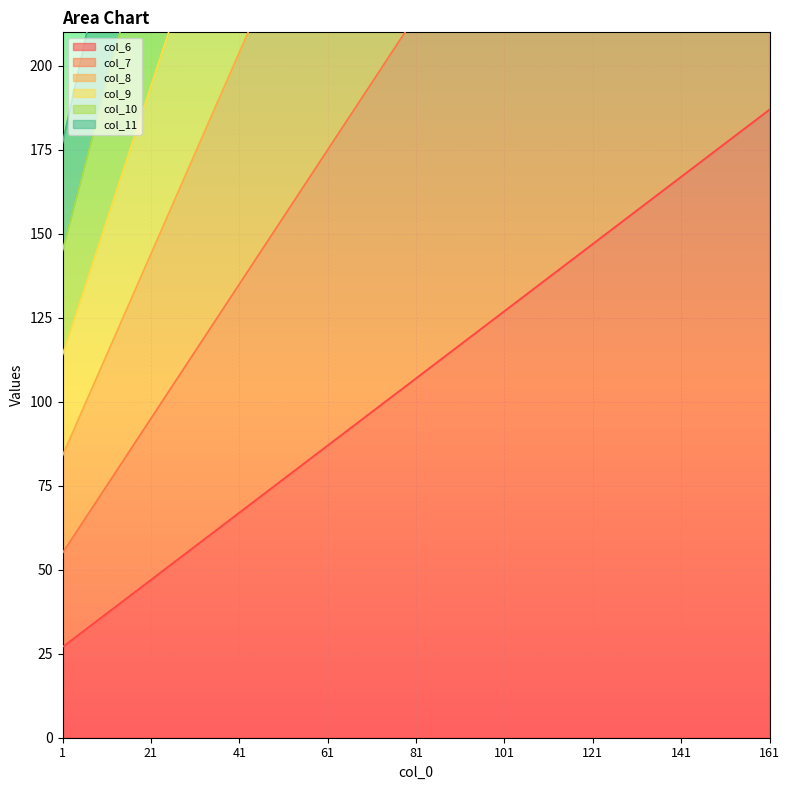

What is the value of the col_10 point at the 8th from the left?

845